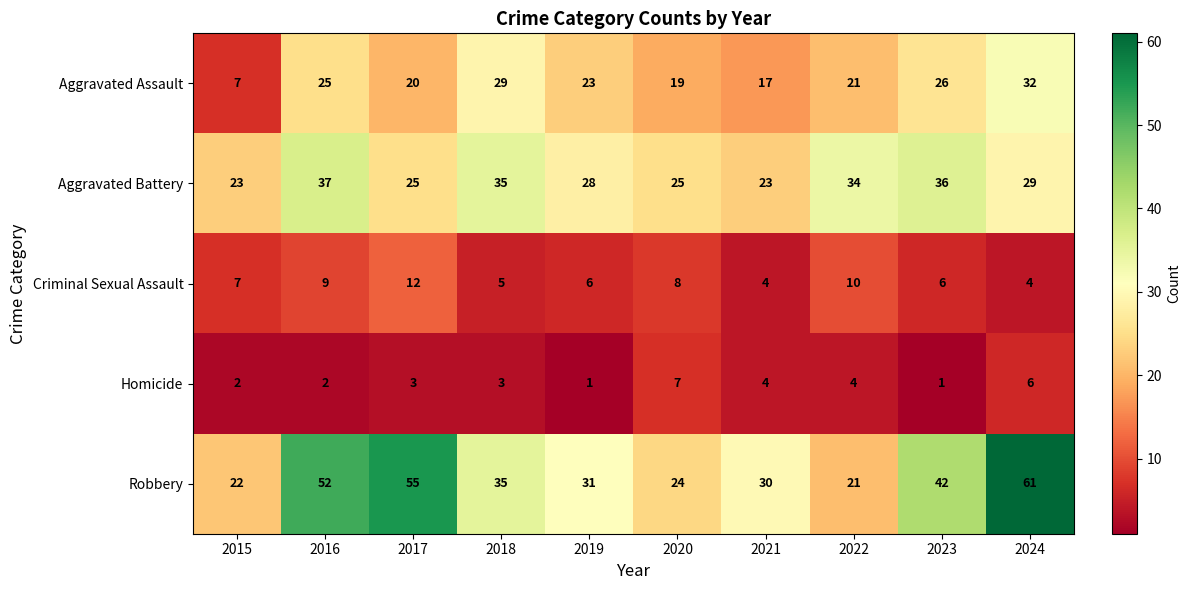

What is the total value across all series at 2018?

107